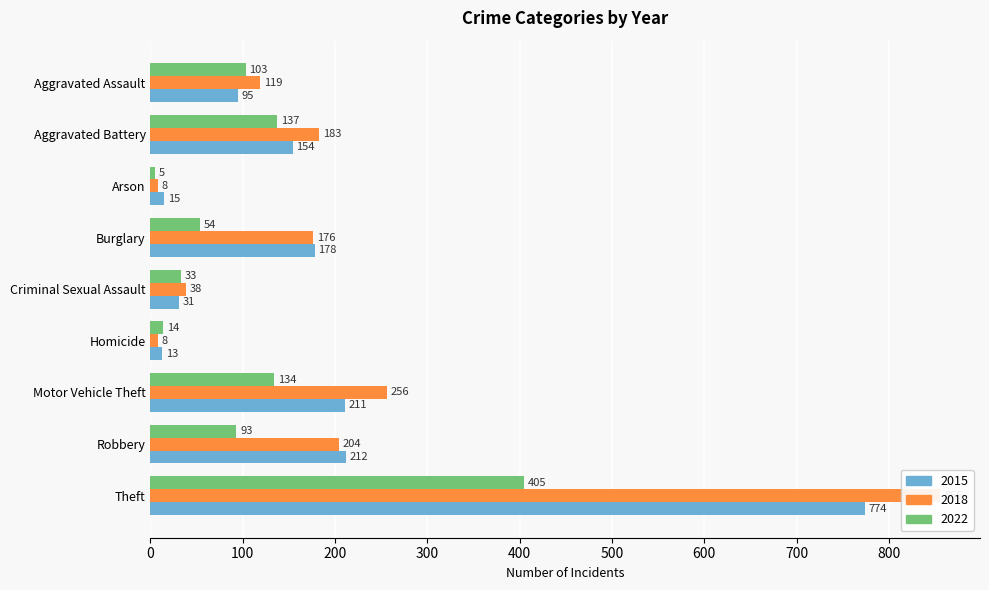

The 2015 series shows 154 at Aggravated Battery. True or false?

True